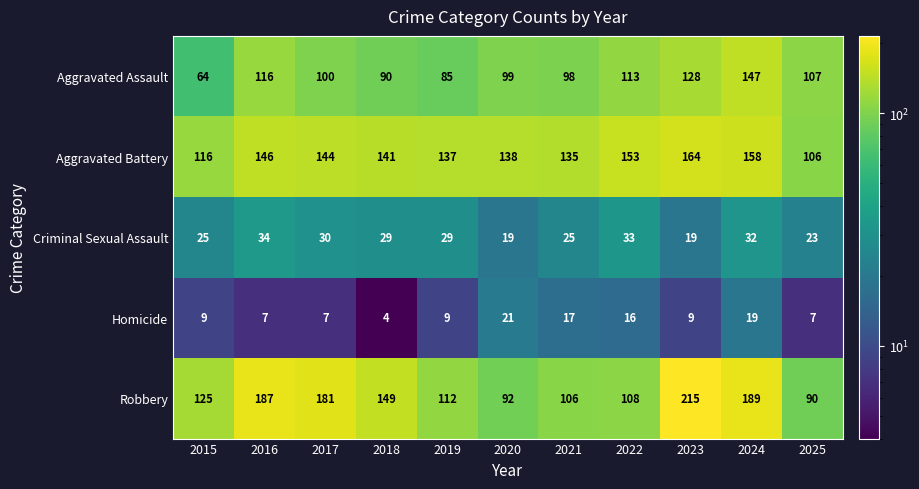

What is the average value of the Robbery series?

141